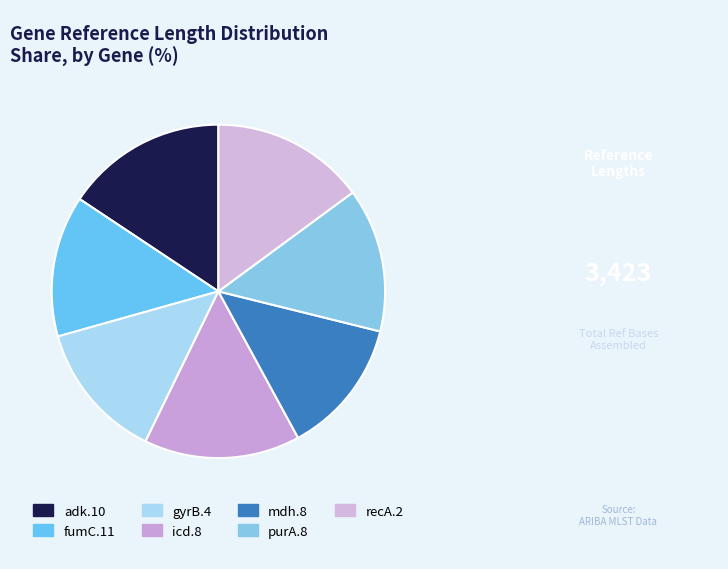

What is the change in value from gyrB.4 to recA.2?

+50